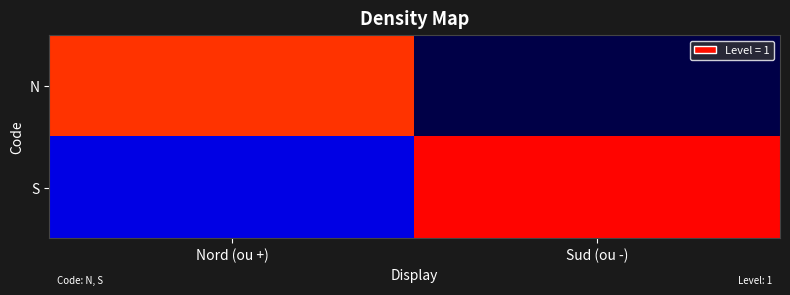

At which category is the sum across all series the highest?

Nord (ou +)